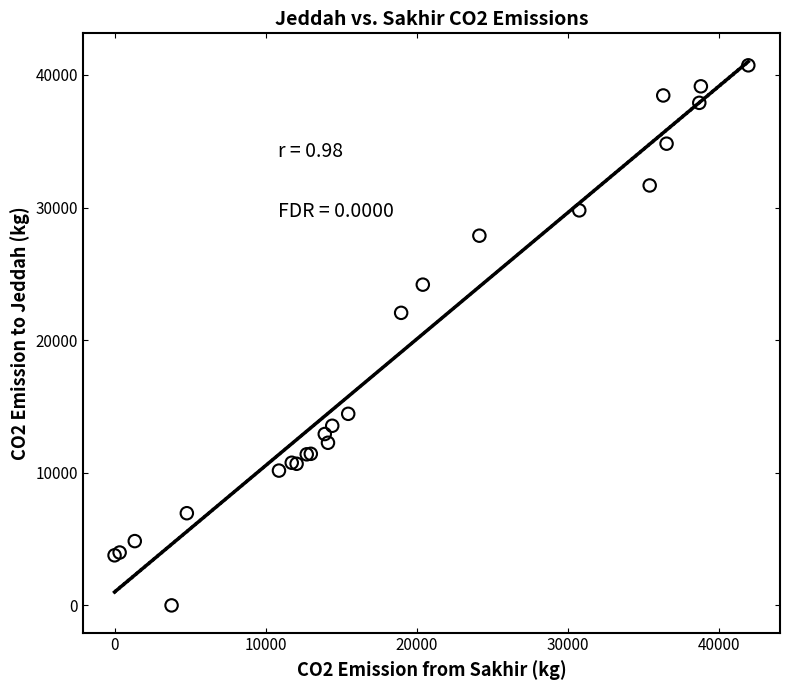

What Y value in the scatter plot is closest to 20362?

22060.1